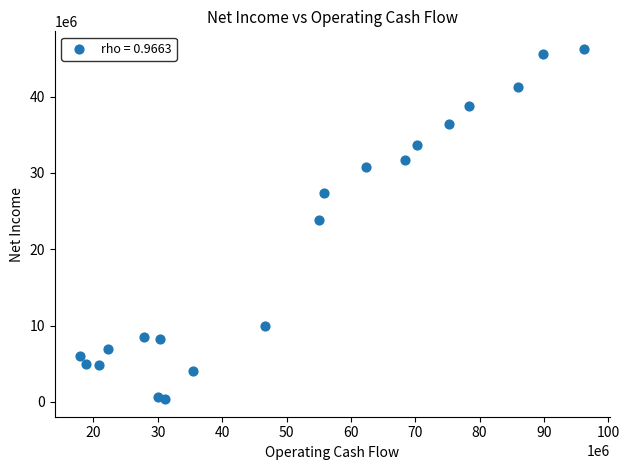

What Y value in the scatter plot is closest to 23311000?

23872000